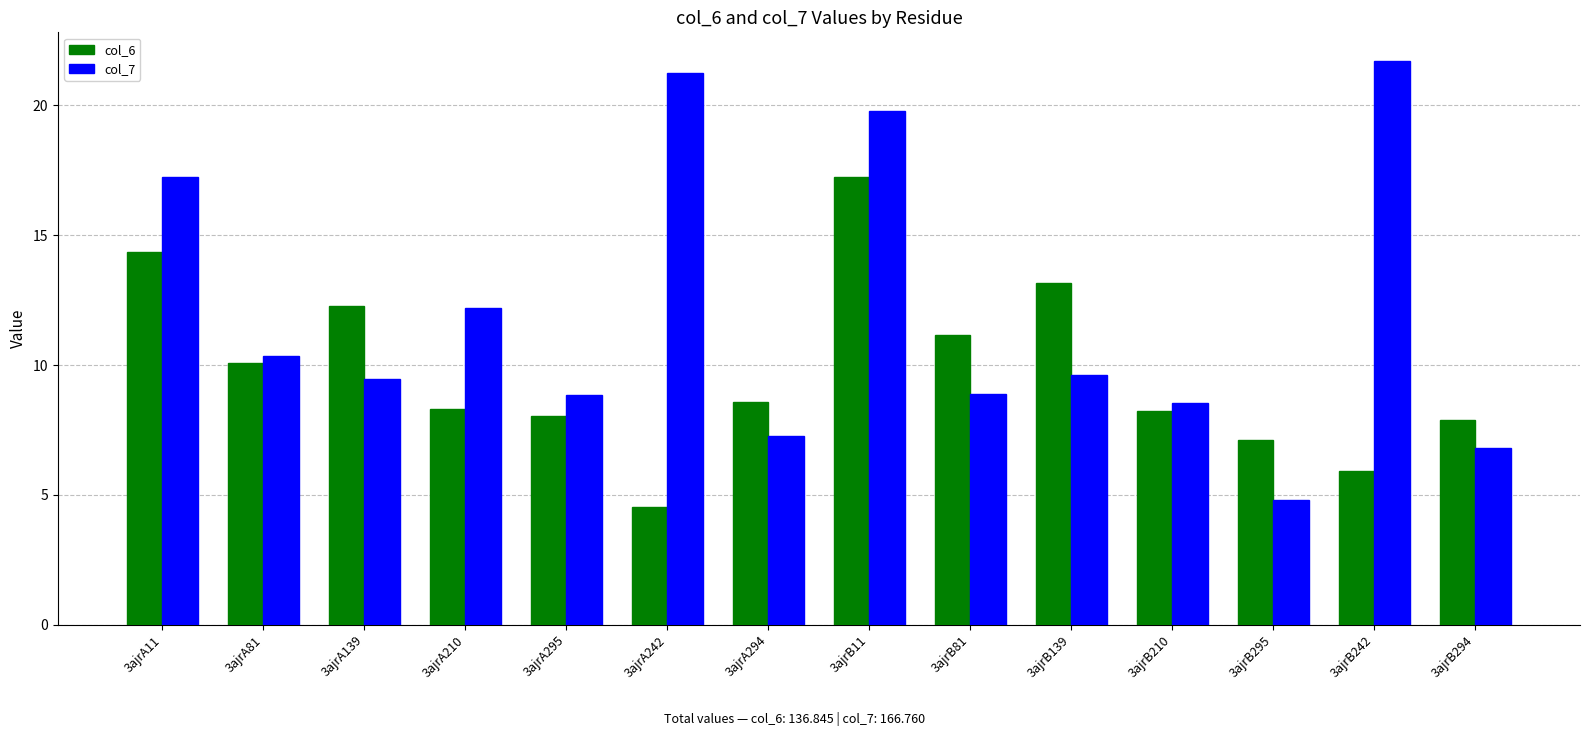

Count the number of data series in this chart.

2